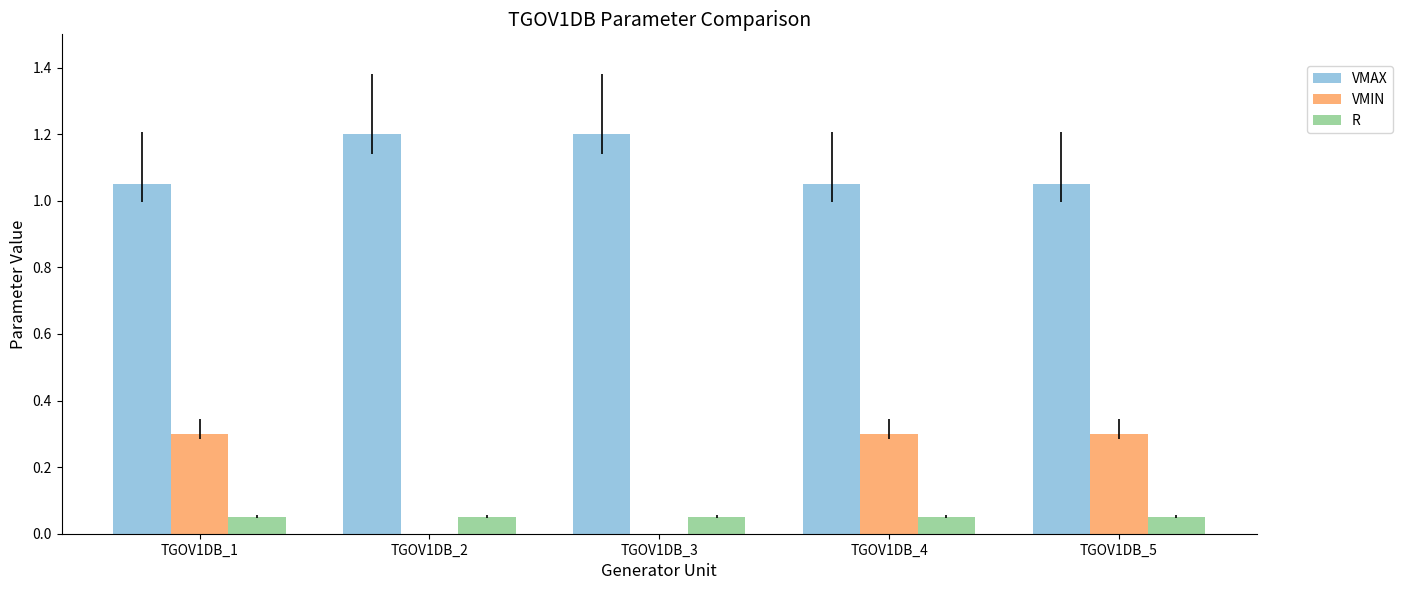

Is it true that VMAX equals 0.2 at TGOV1DB_4?

False